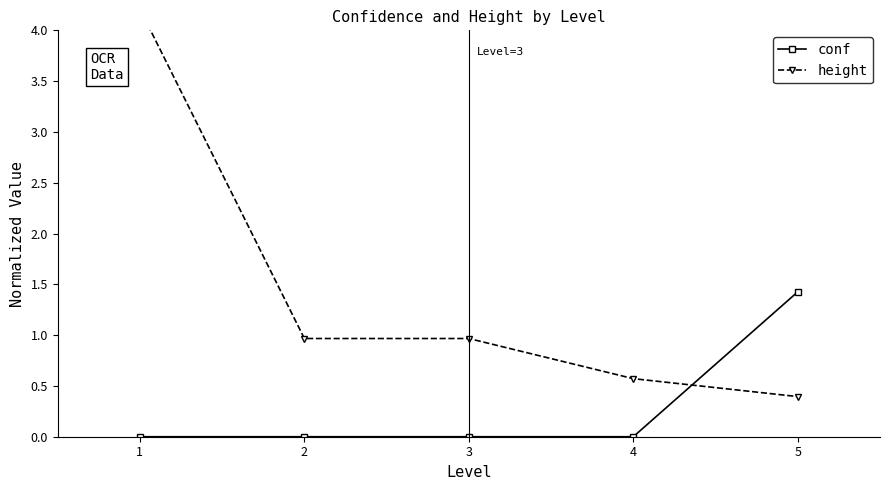

The value of height at 3 is 1.6. True or false?

False